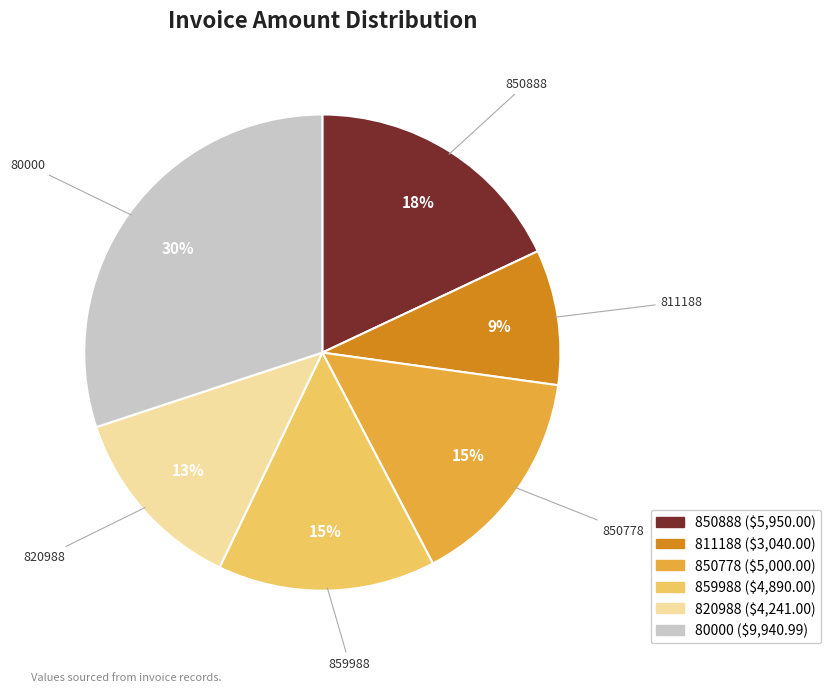

Is it true that 859988 is 15% of the pie?

True